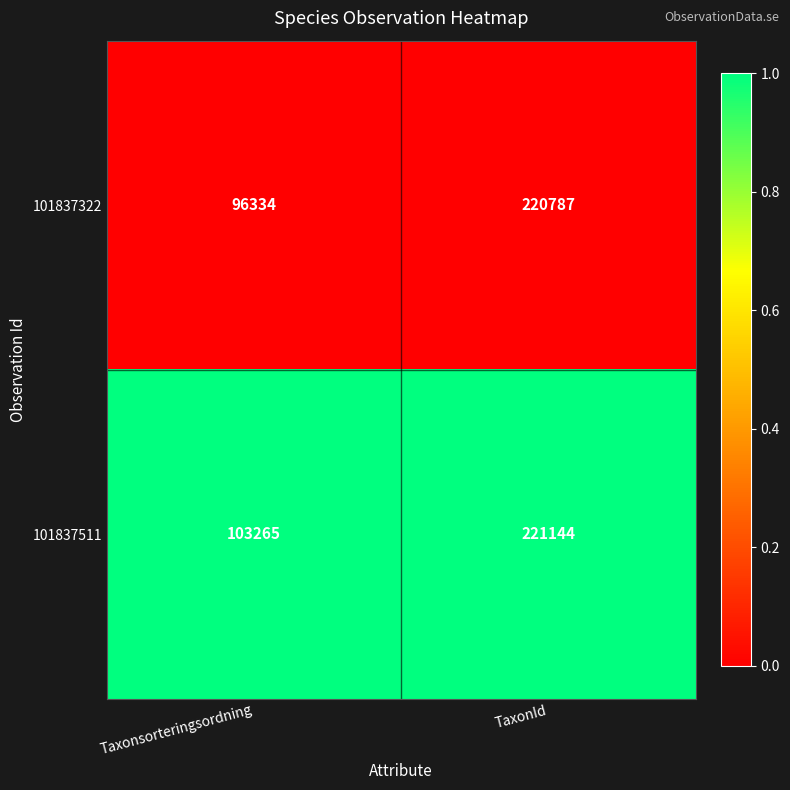

The value of 101837322 at Taxonsorteringsordning is 96334. True or false?

True